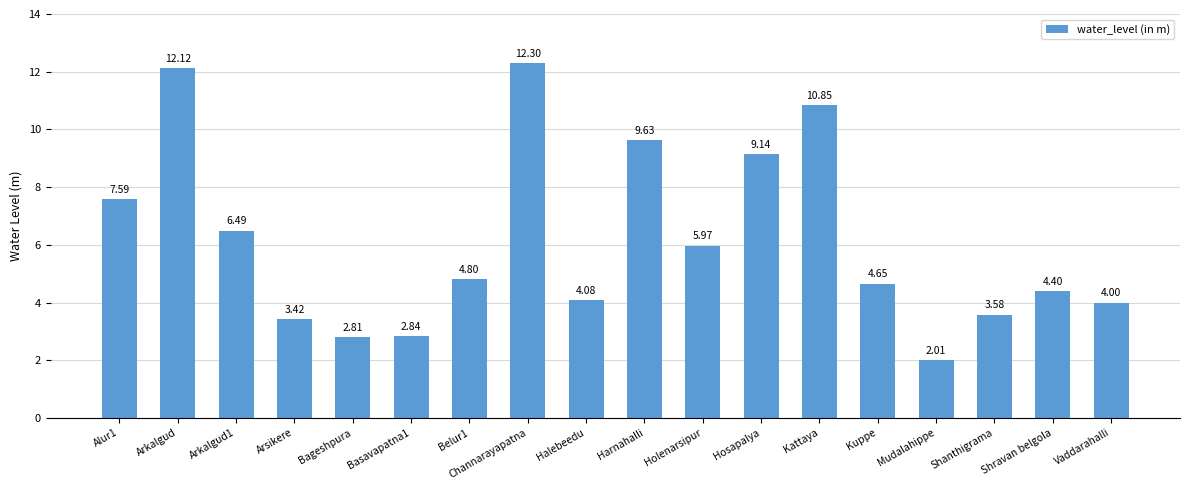

What is the smallest value displayed?

2.0